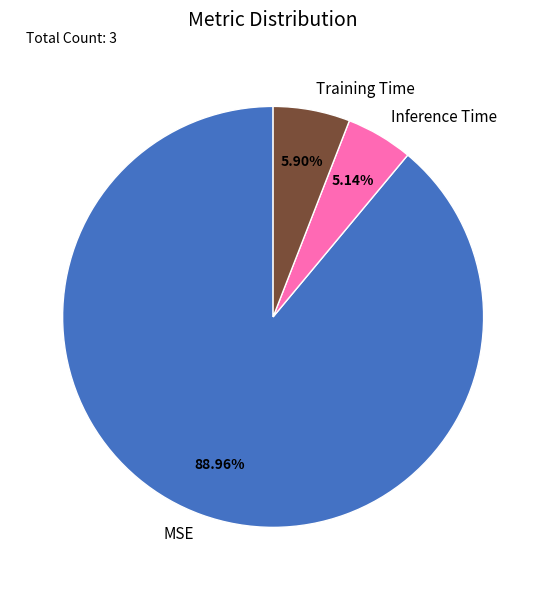

To the nearest percent, what percentage of the pie is Training Time?

6%